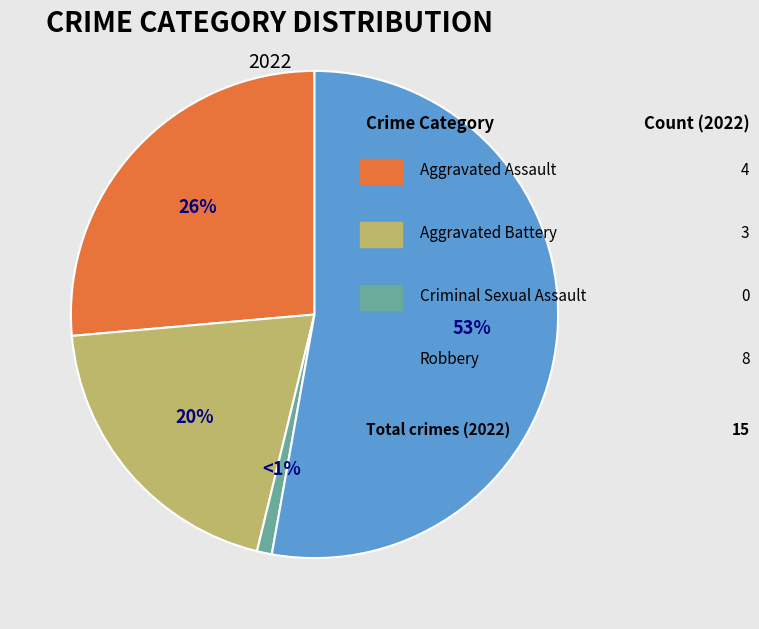

Is there any slice that represents more than half of the pie?

Yes